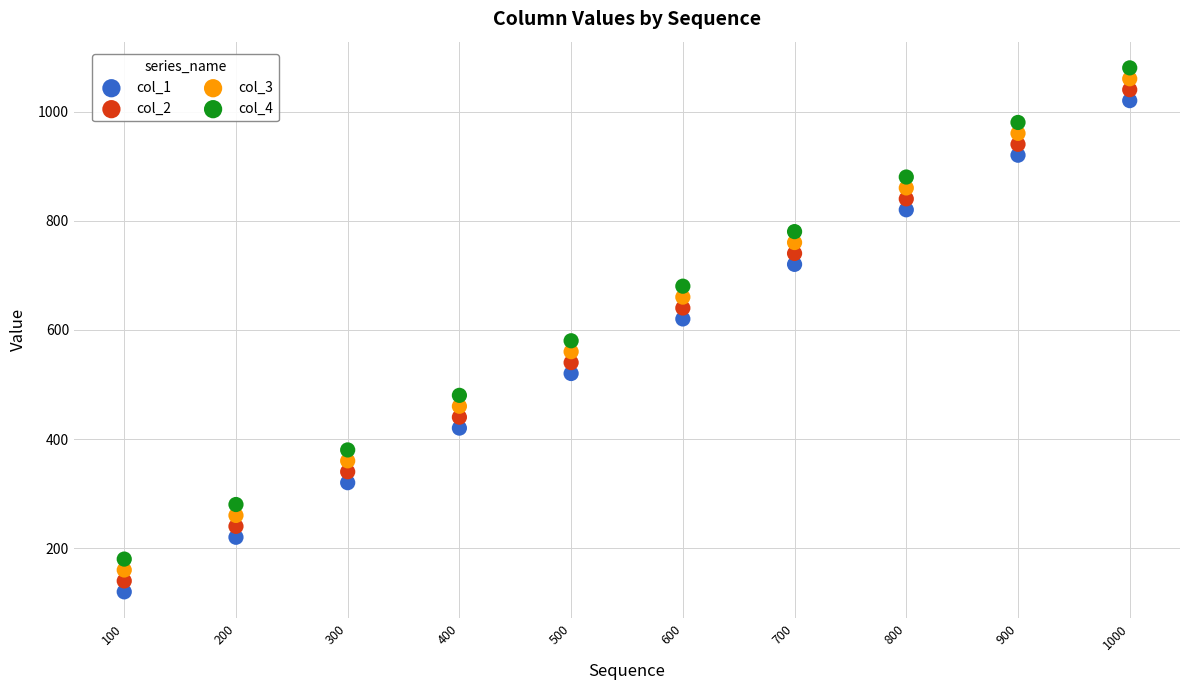

Across all data points, what is the range of X values (max minus min)?

900